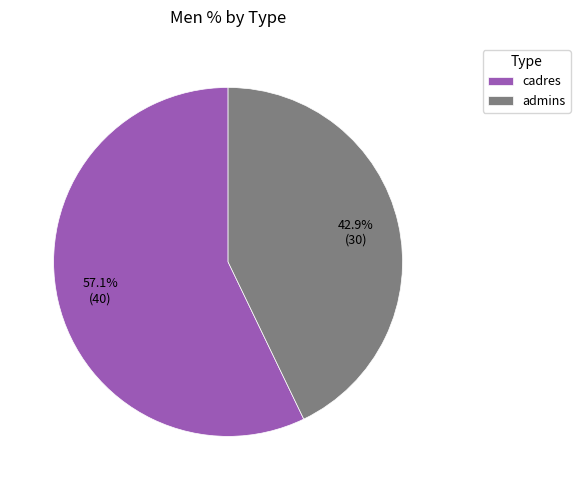

Which slice is the largest?

cadres